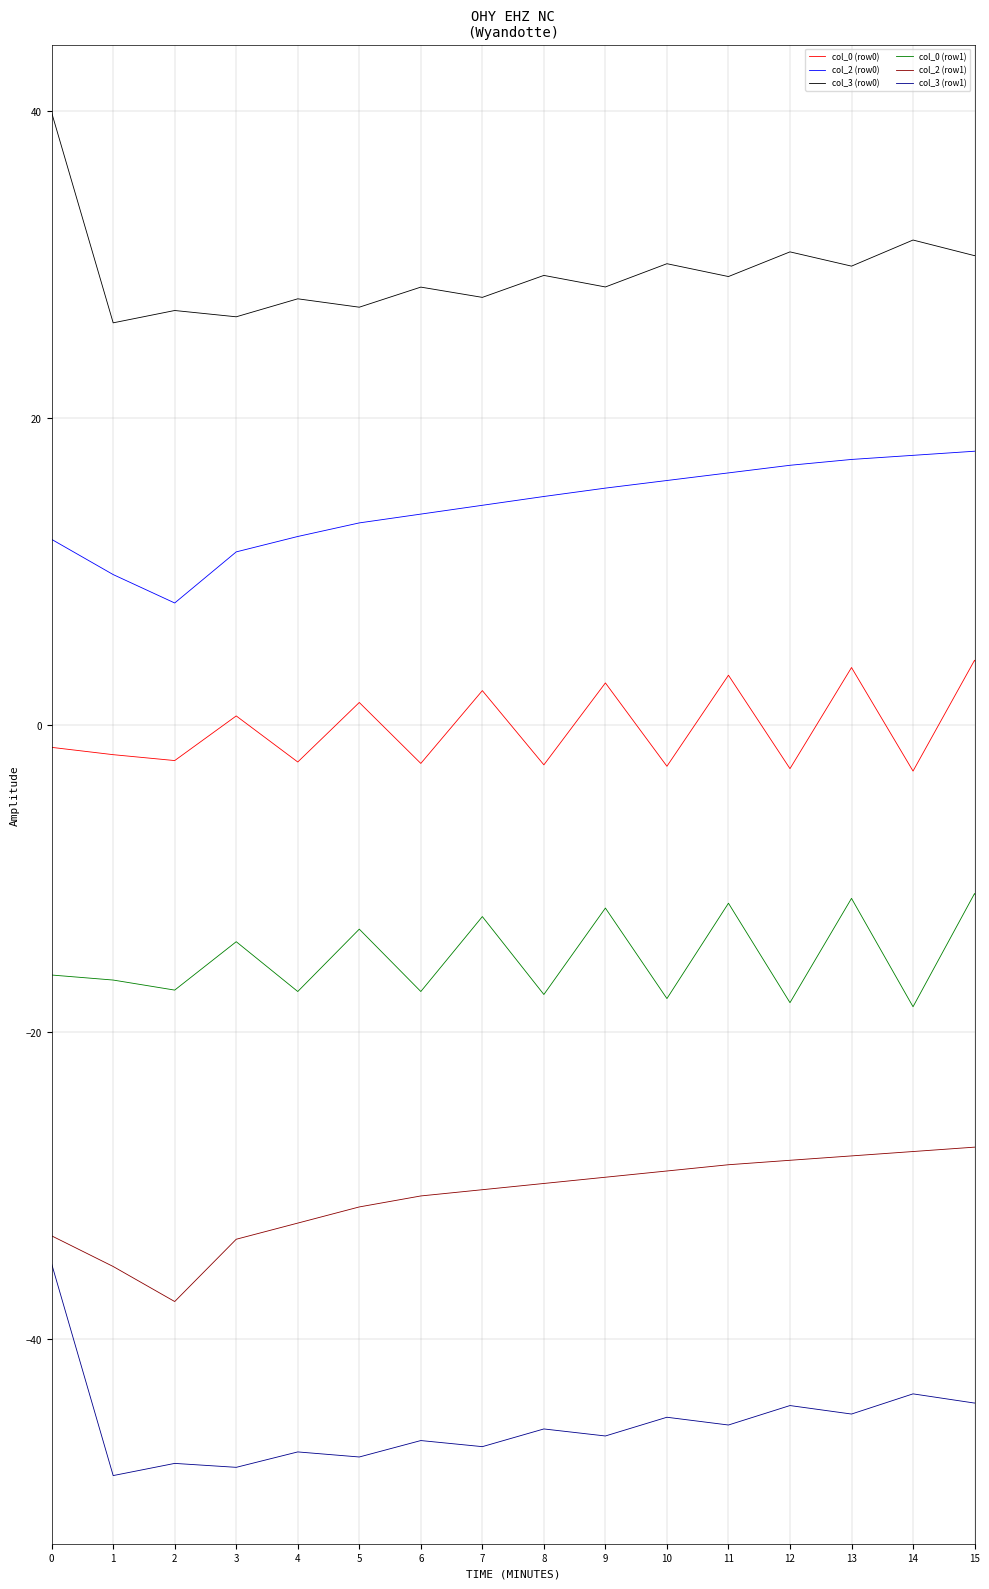

How many lines are shown in the chart?

6